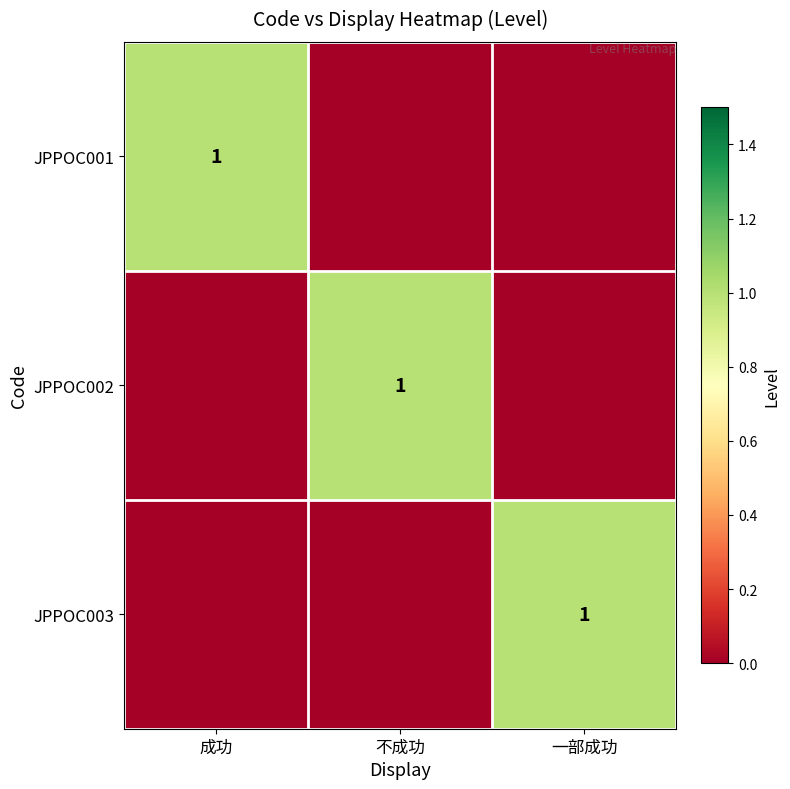

At which category does the chart reach its minimum across all series?

不成功